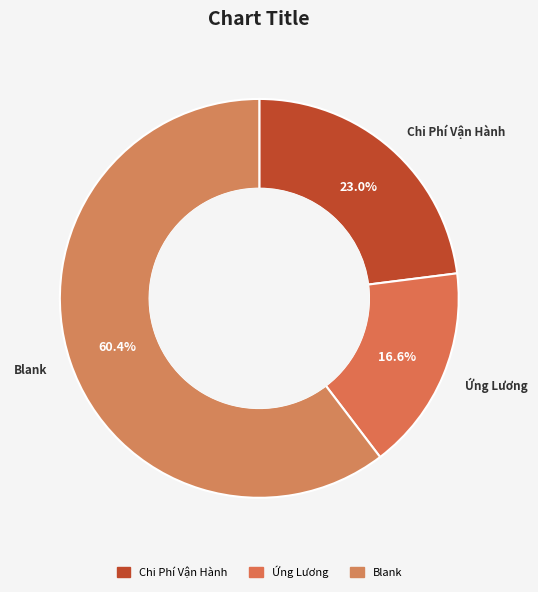

Count the number of slices in the pie.

3